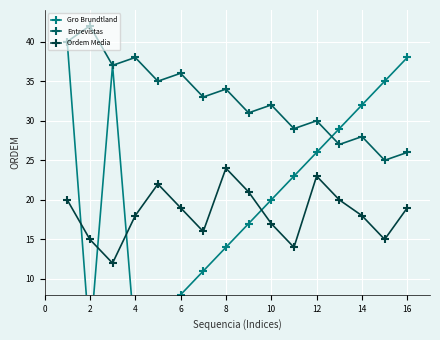

What are all the series names shown in the legend?

Gro Brundtland, Entrevistas, Ordem Media